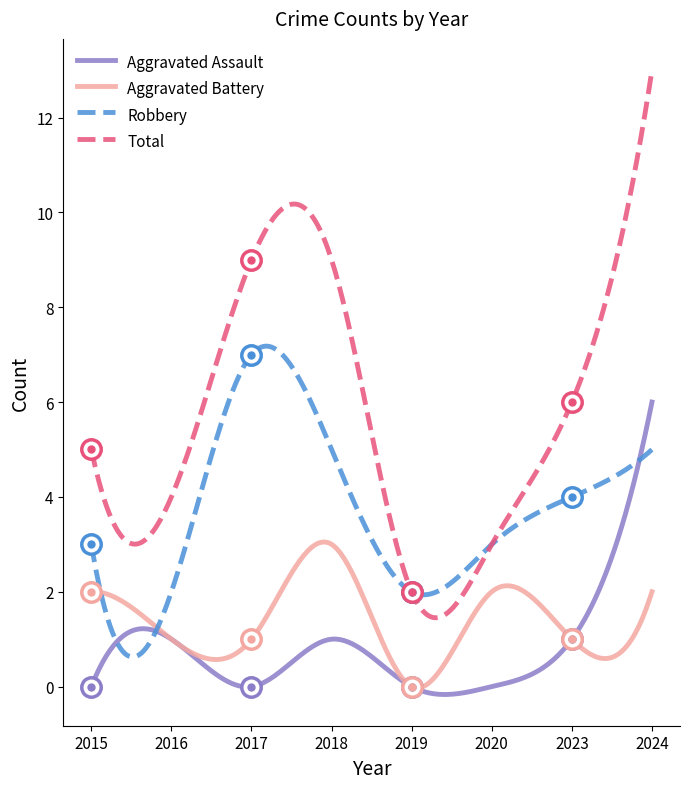

How many lines are shown in the chart?

4